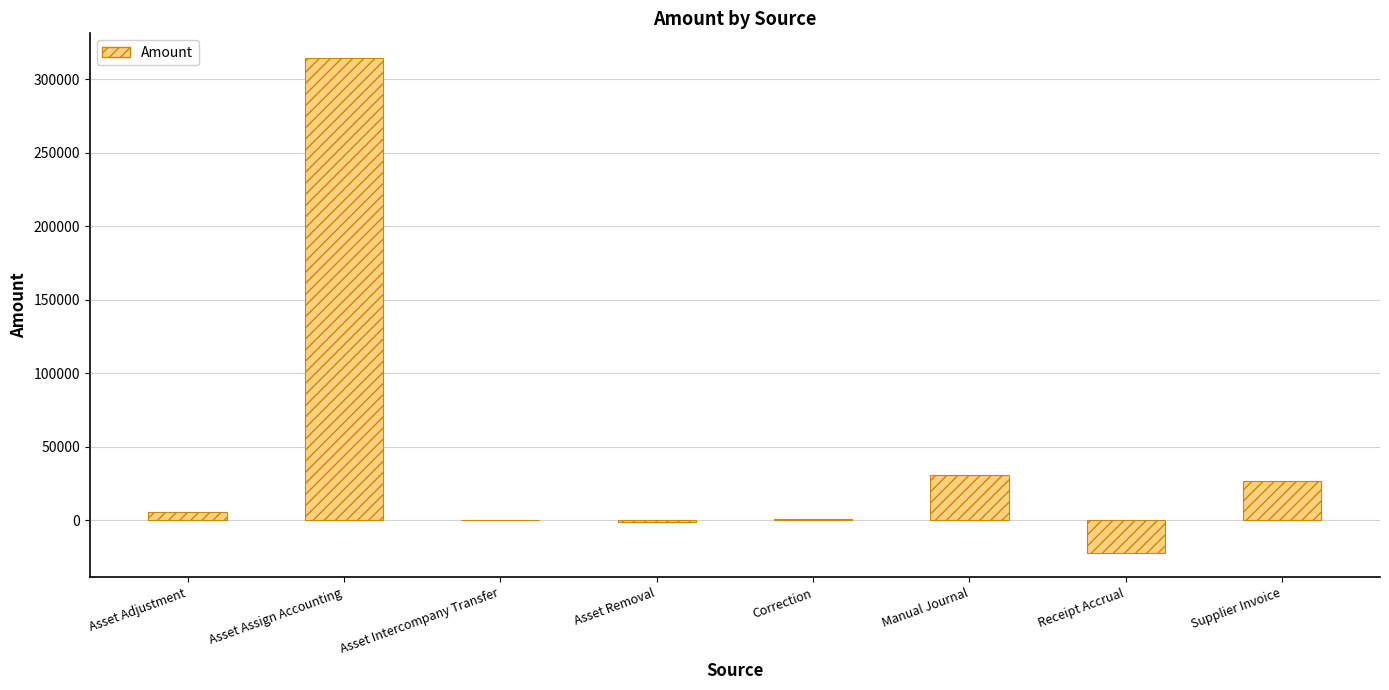

Are the bars horizontal?

No